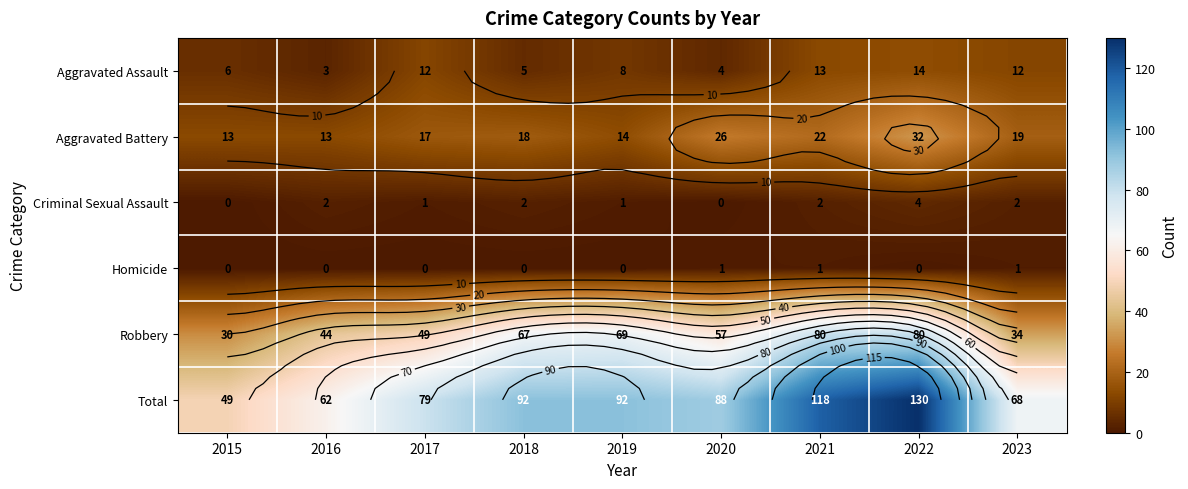

Is the value of Criminal Sexual Assault at 2020 greater than the value of Homicide at 2019?

No